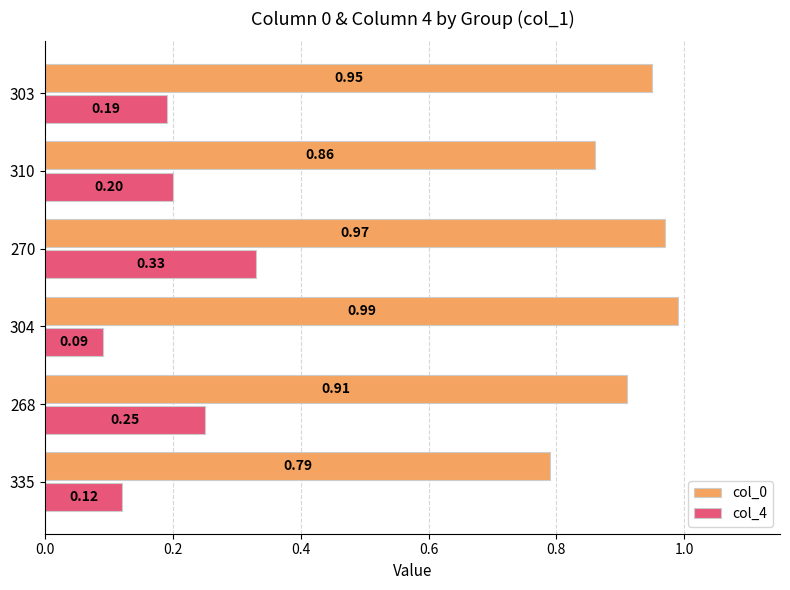

At which category is the sum across all series the highest?

270